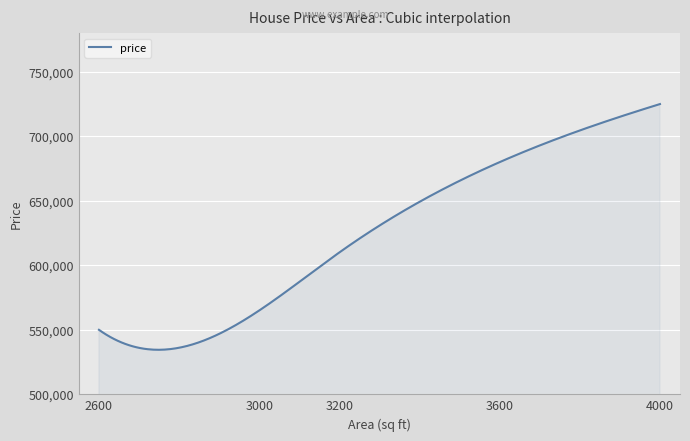

What is the difference between the maximum and minimum values?

190480.8